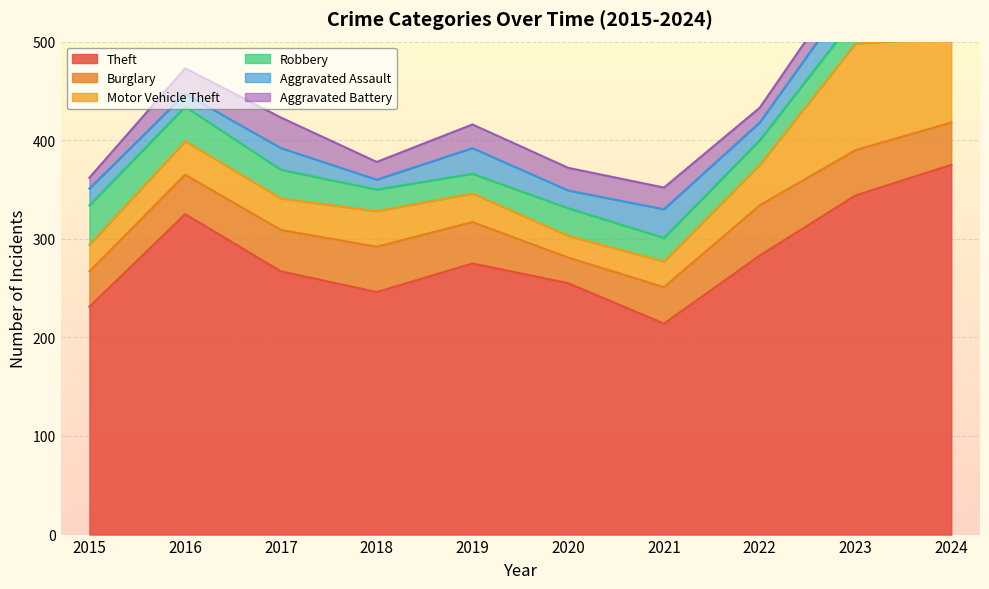

Where is the first local minimum for Theft?

2018